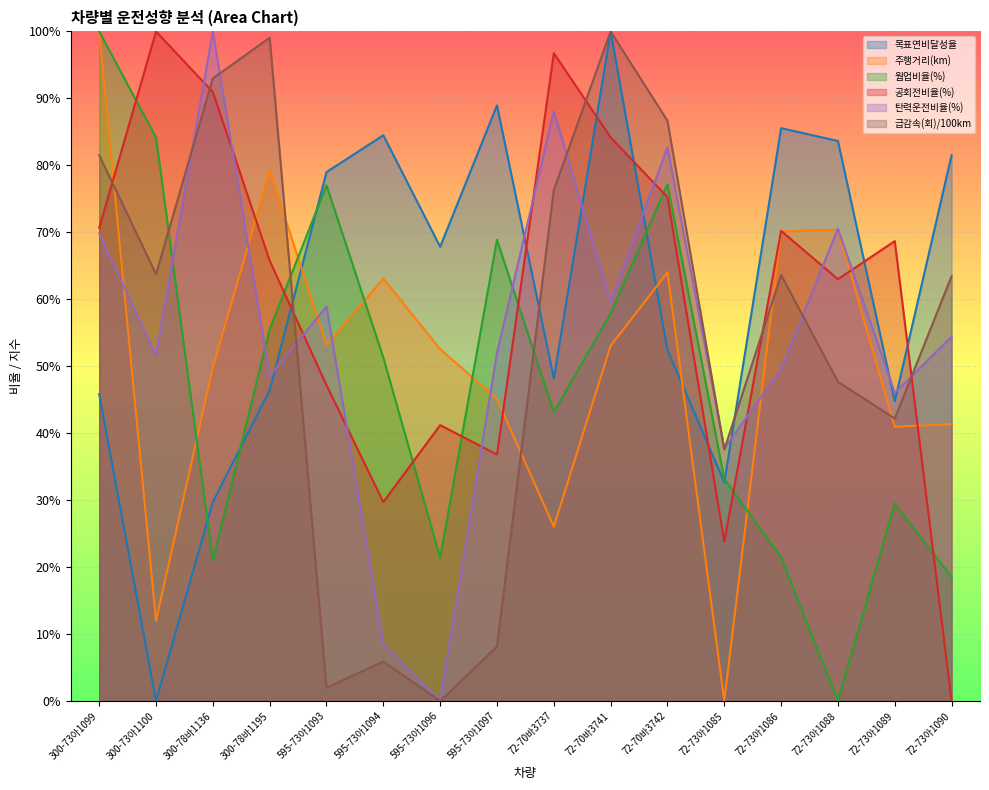

List the labels in order of 목표연비달성율 value, smallest first.

300-73아1100, 300-78바1136, 72-73아1085, 72-73아1089, 300-73아1099, 300-78바1195, 72-70바3737, 72-70바3742, 595-73아1096, 595-73아1093, 72-73아1090, 72-73아1088, 595-73아1094, 72-73아1086, 595-73아1097, 72-70바3741